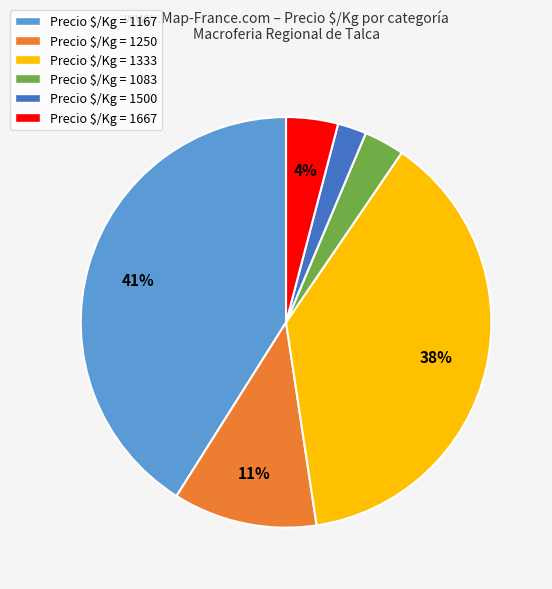

Rank the categories by value from lowest to highest.

Precio $/Kg = 1500, Precio $/Kg = 1083, Precio $/Kg = 1667, Precio $/Kg = 1250, Precio $/Kg = 1333, Precio $/Kg = 1167